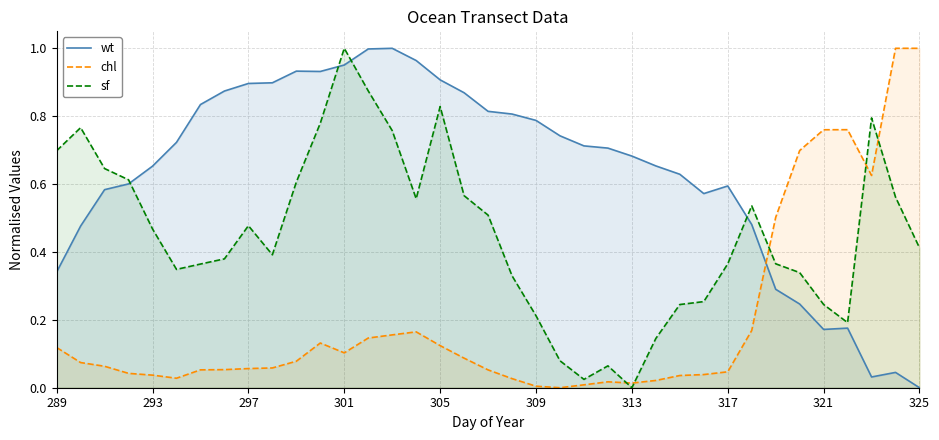

The value of sf at 309 is 0.3. True or false?

False